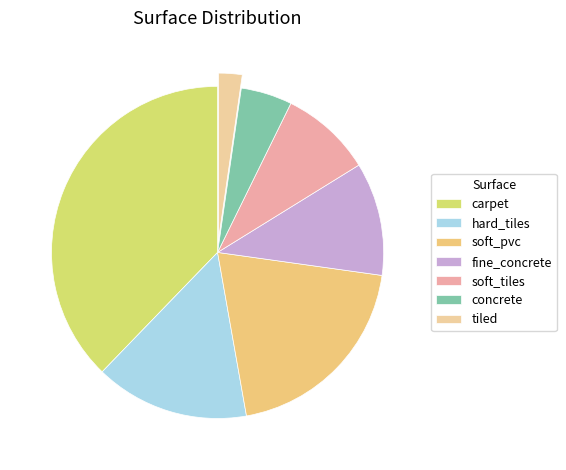

Which has a higher value, soft_pvc or hard_tiles?

soft_pvc